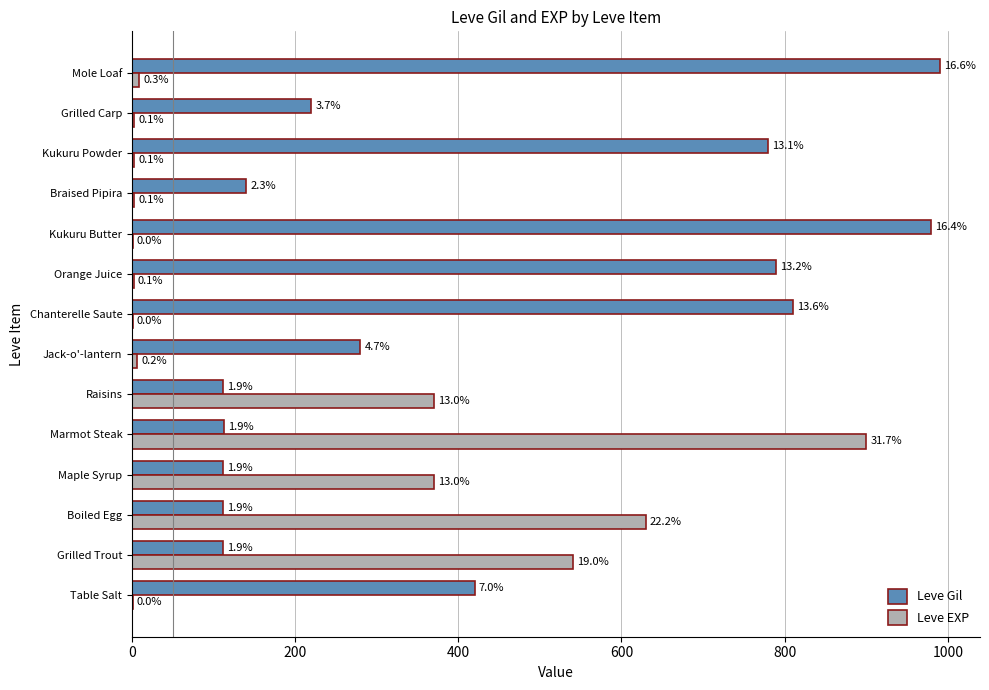

Reading right to left, transcribe all the data shown in this chart.

Leve Gil: 990	220	780	140	980	790	810	280	112	113	112	112	112	420
Leve EXP: 9	3	3	3	1	2	1	6	370	900	370	630	540	1